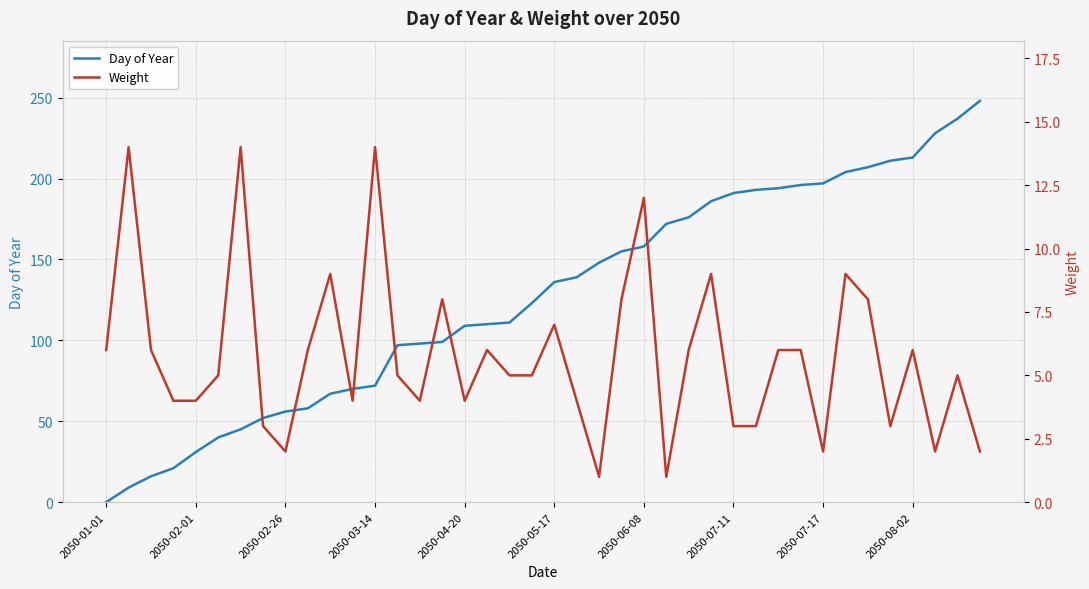

True or false: Weight has a value of 5 at 38.

True